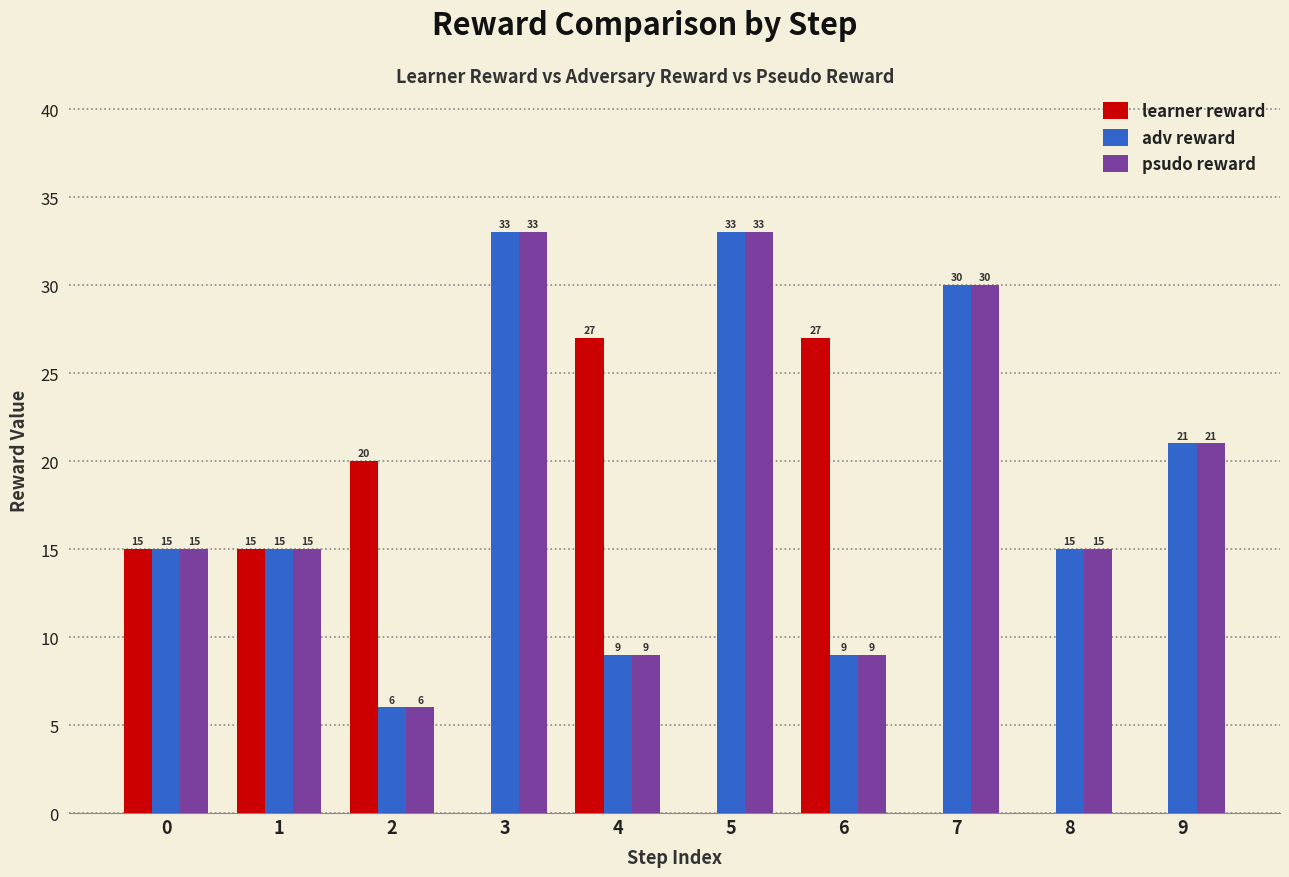

Read the psudo reward value at 2, to the nearest 10.

10